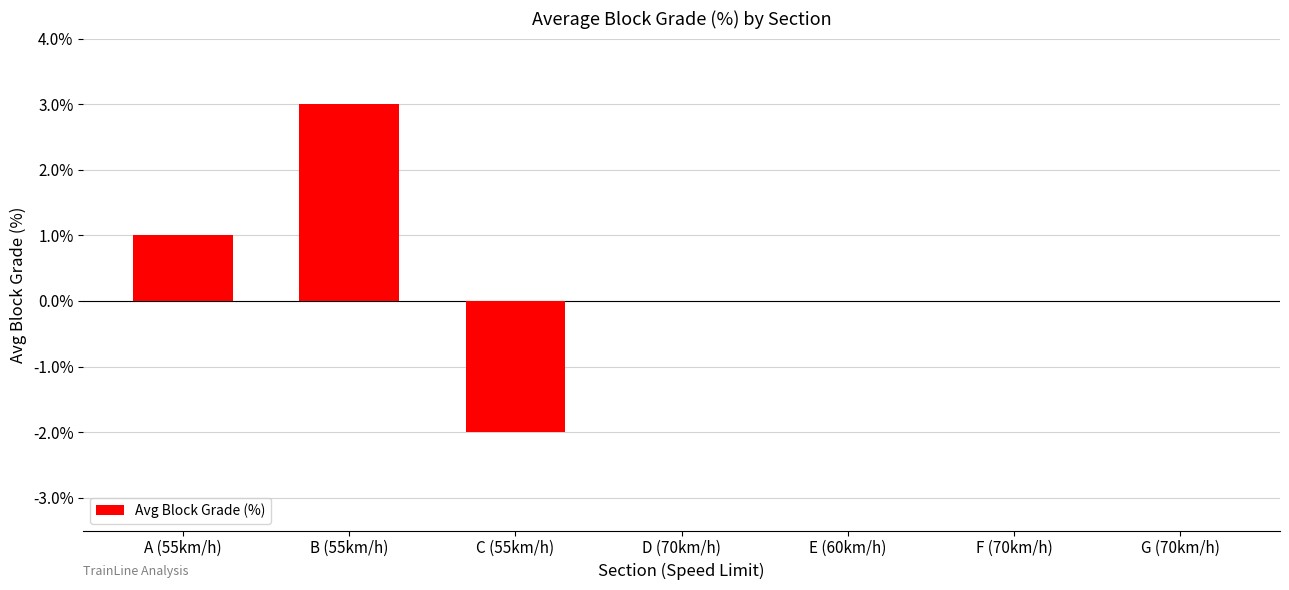

Is it true that the value at B (55km/h) is 3?

True